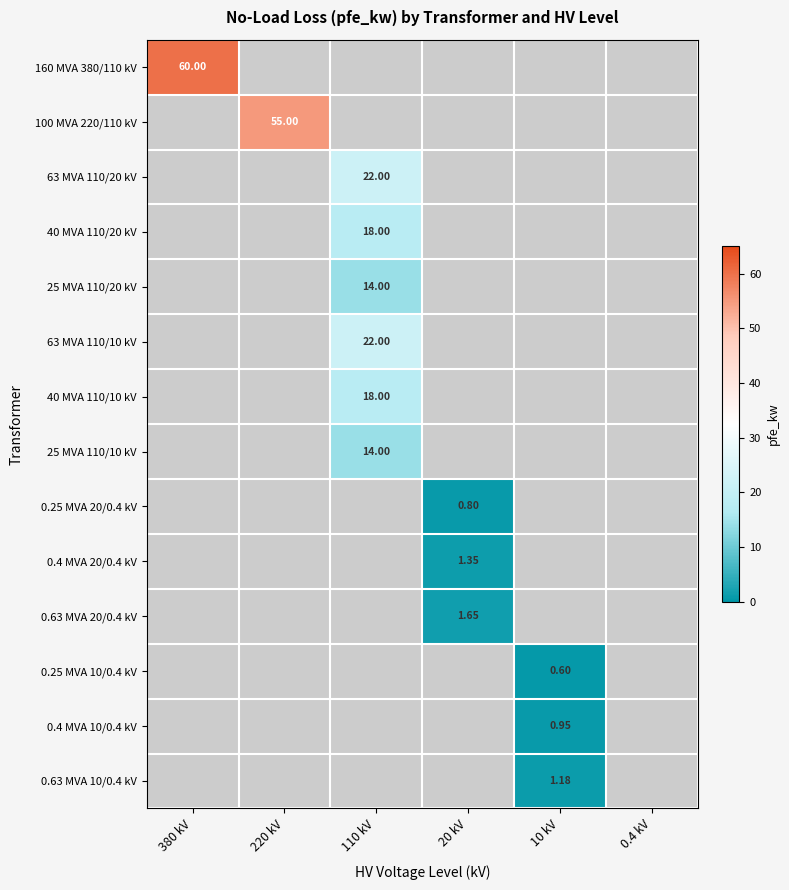

List the labels in order of 0.4 MVA 20/0.4 kV value, largest first.

20 kV, 380 kV, 220 kV, 110 kV, 10 kV, 0.4 kV